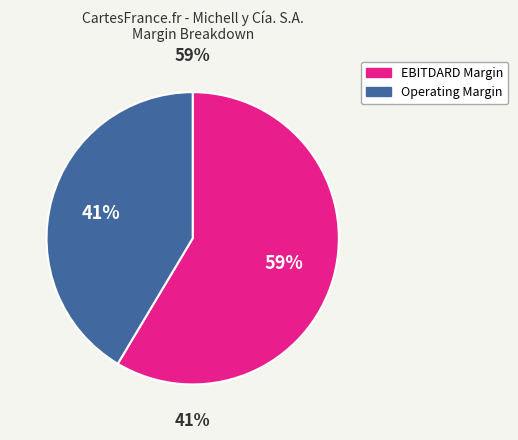

Which category has the biggest portion of the pie?

ebitdard_margin